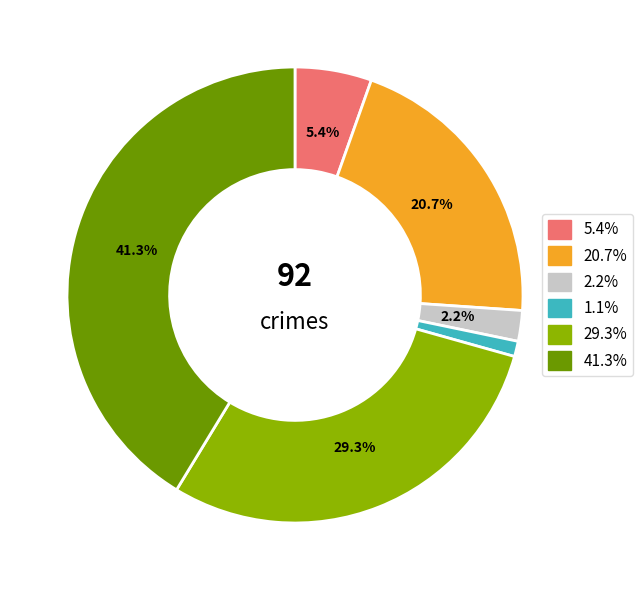

Is there any slice that represents more than half of the pie?

No